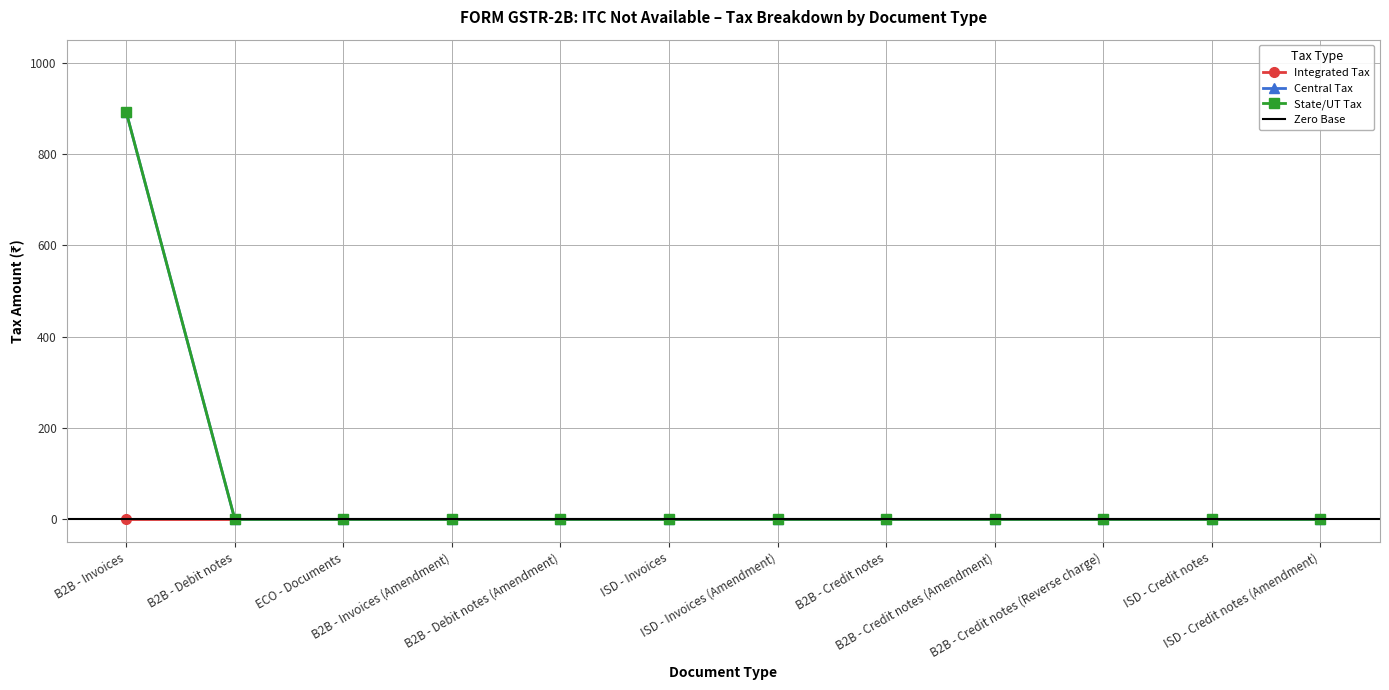

The Central Tax series shows -379 at B2B - Credit notes (Amendment). True or false?

False